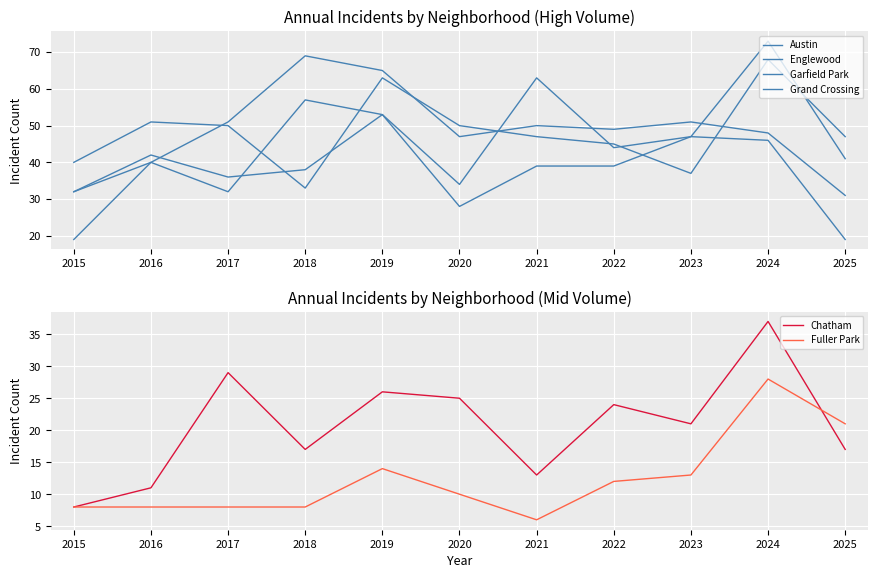

List the series in order of their peak value, lowest first.

Fuller Park, Chatham, Austin, Englewood, Garfield Park, Grand Crossing